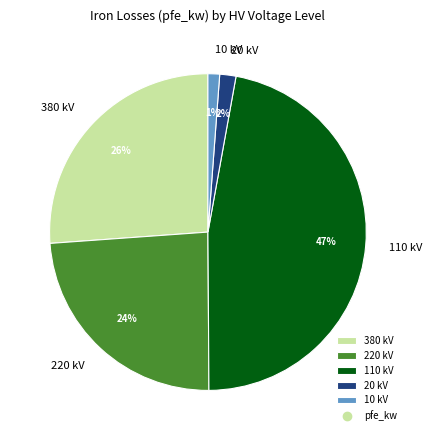

Which slice is the largest?

110 kV